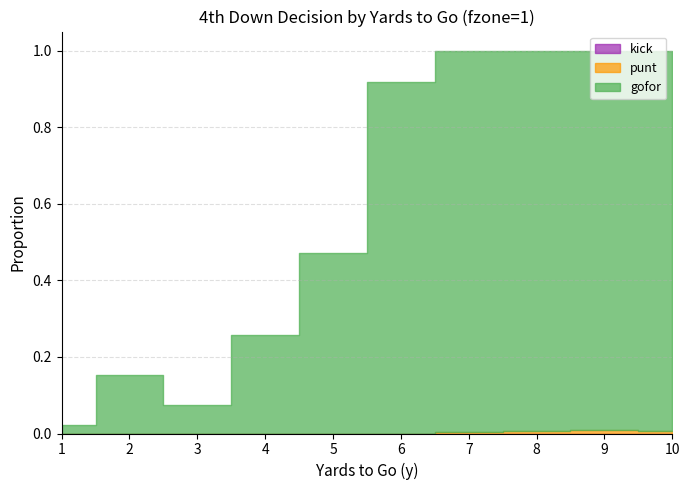

What are all the series names shown in the legend?

gofor, punt, kick